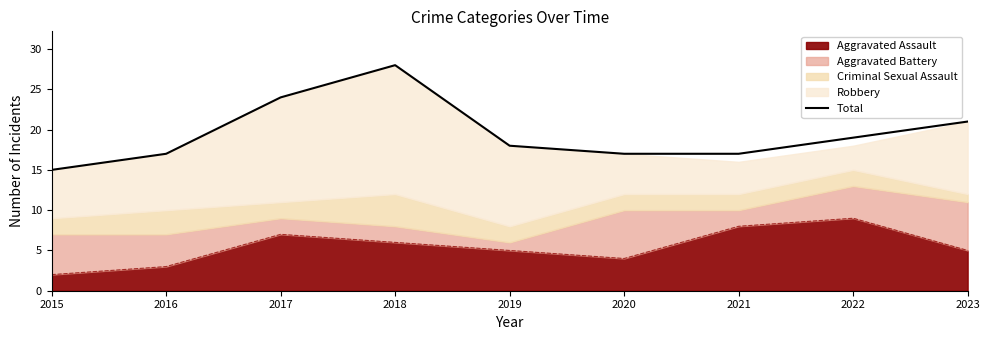

True or false: the data has more than 2 interior local peaks.

False